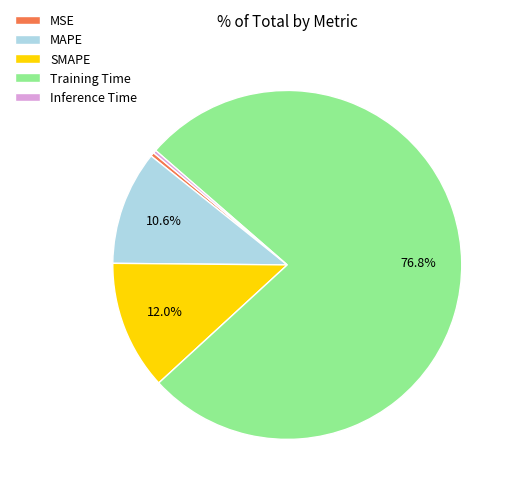

Is SMAPE the majority of the pie?

No